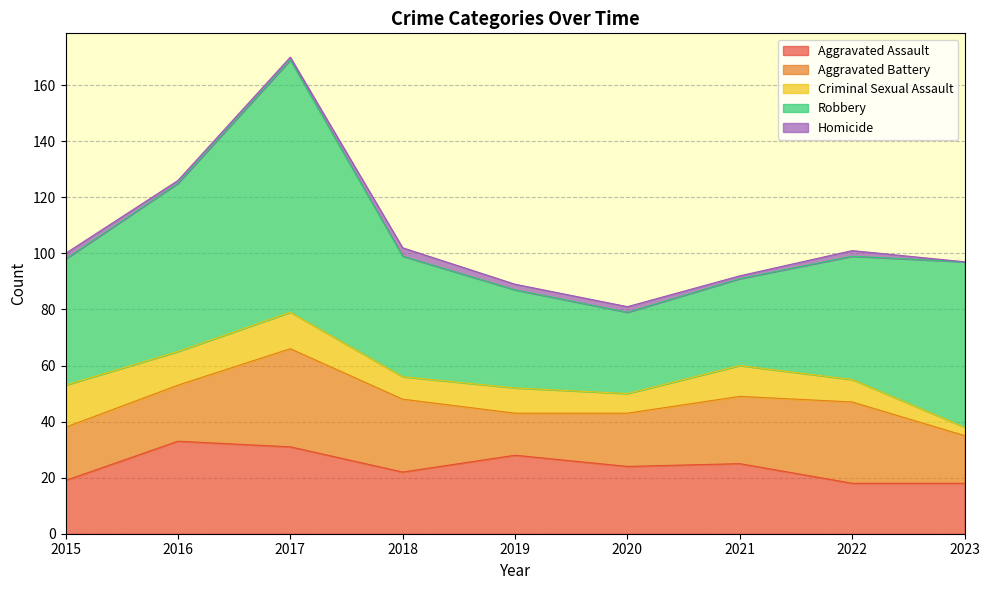

Reading left to right, extract all data points from this chart.

Aggravated Assault: 19	33	31	22	28	24	25	18	18
Aggravated Battery: 19	20	35	26	15	19	24	29	17
Criminal Sexual Assault: 15	12	13	8	9	7	11	8	3
Robbery: 45	60	90	43	35	29	31	44	59
Homicide: 2	1	1	3	2	2	1	2	0